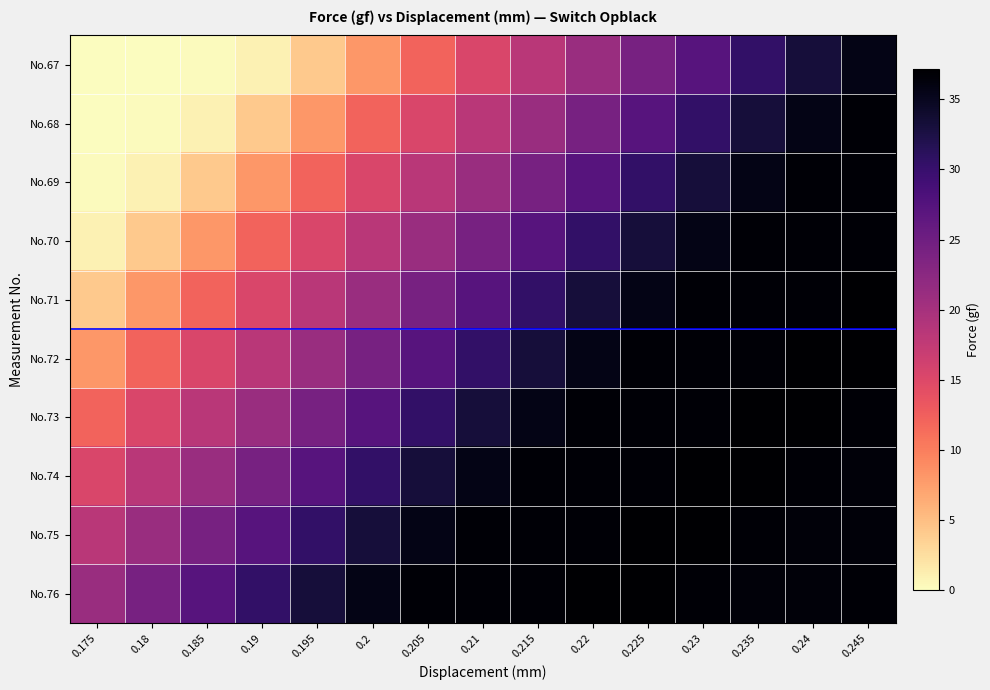

Count the number of data series in this chart.

10